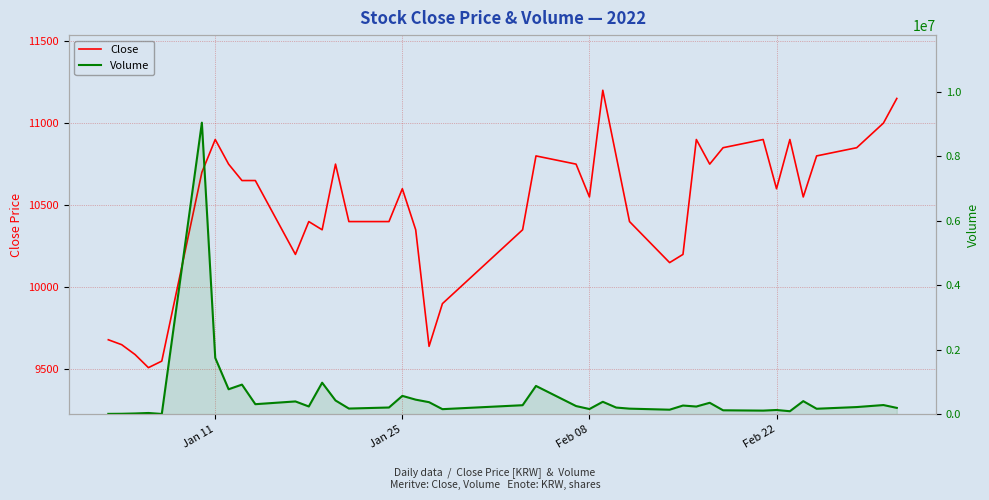

What position from the right is Feb 22?

7